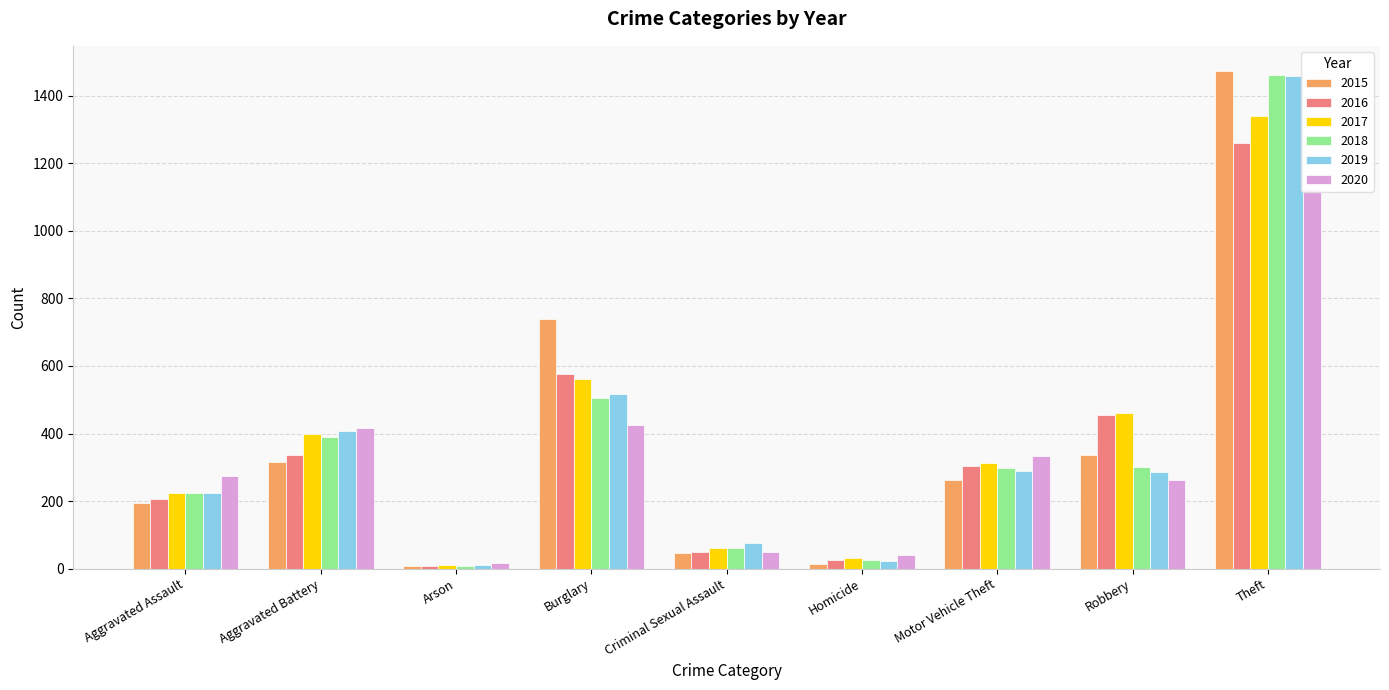

What is the difference between the maximum and minimum values in the 2017 series?

1329